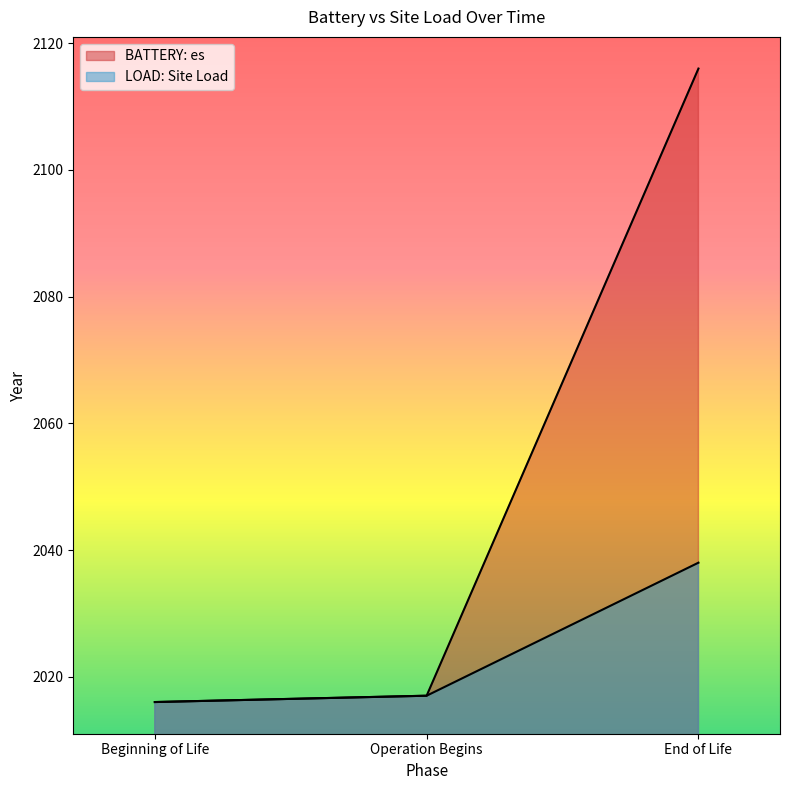

At which category is the sum across all series the highest?

End of Life